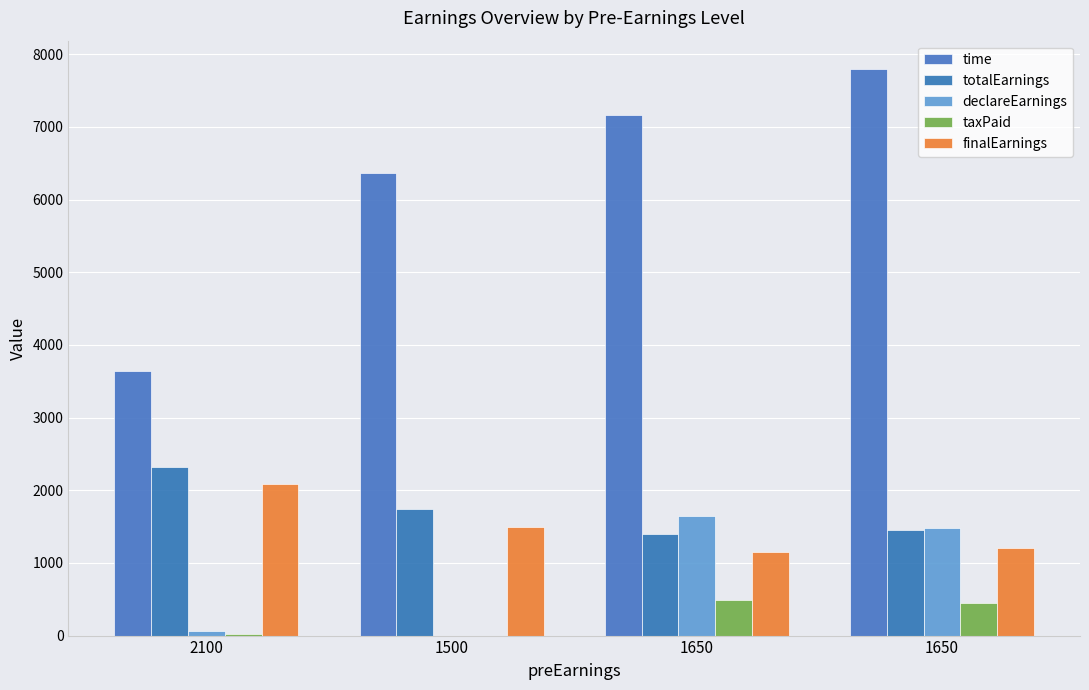

How many series are shown in this chart?

5